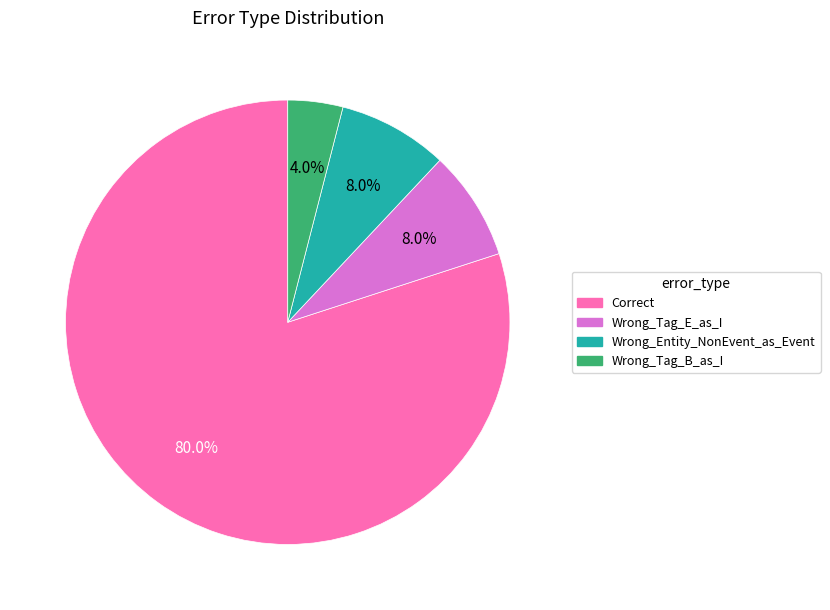

Which category has the biggest portion of the pie?

Correct